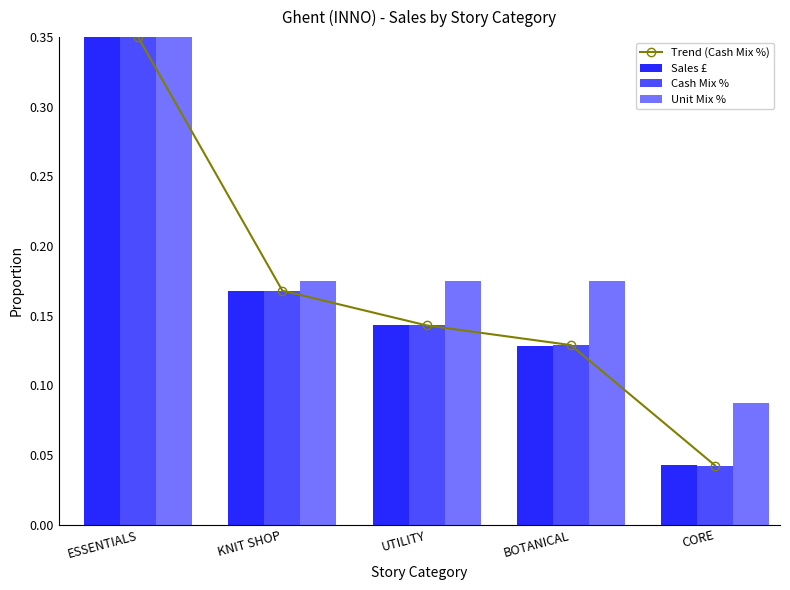

Which category has the lowest value across all series?

CORE